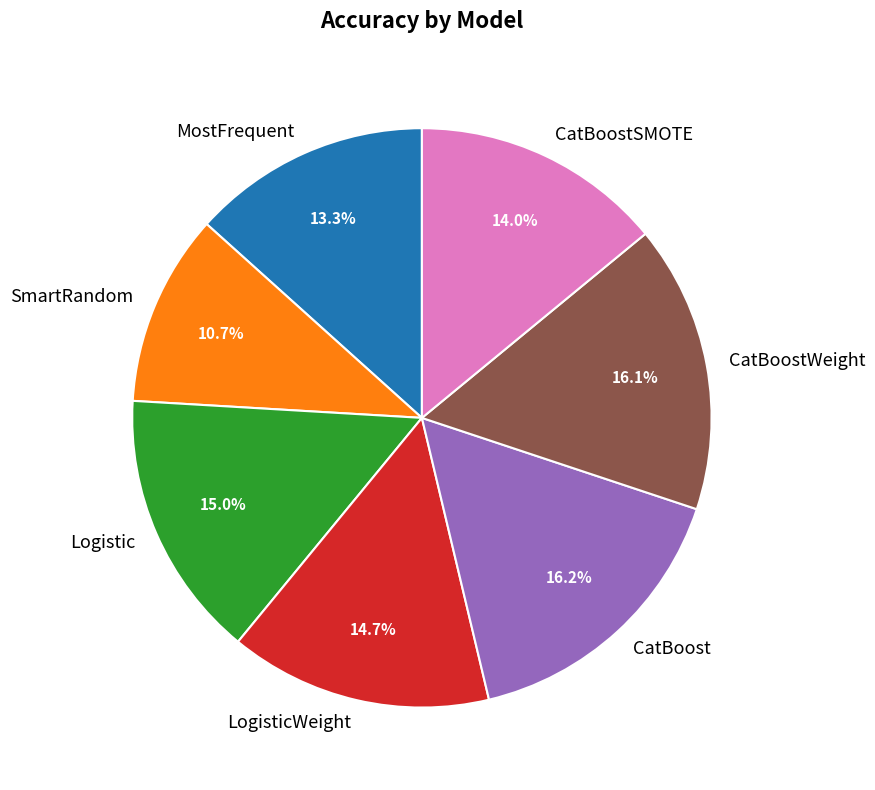

How many slices are in this pie chart?

7